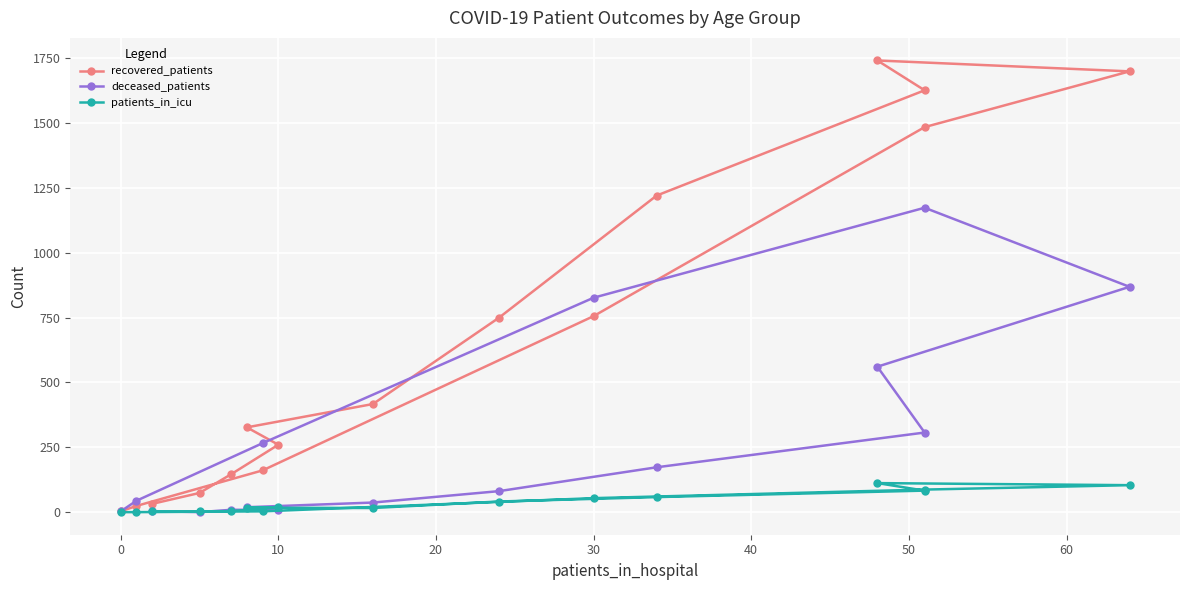

Reading right to left, list all the values displayed in this chart.

recovered_patients: 3	24	161	756	1485	1700	1742	1627	1221	750	417	327	260	146	74	32
deceased_patients: 3	44	266	827	1174	869	561	307	173	81	37	19	9	9	0	4
patients_in_icu: 0	0	3	54	87	104	112	83	58	41	16	17	18	4	3	3